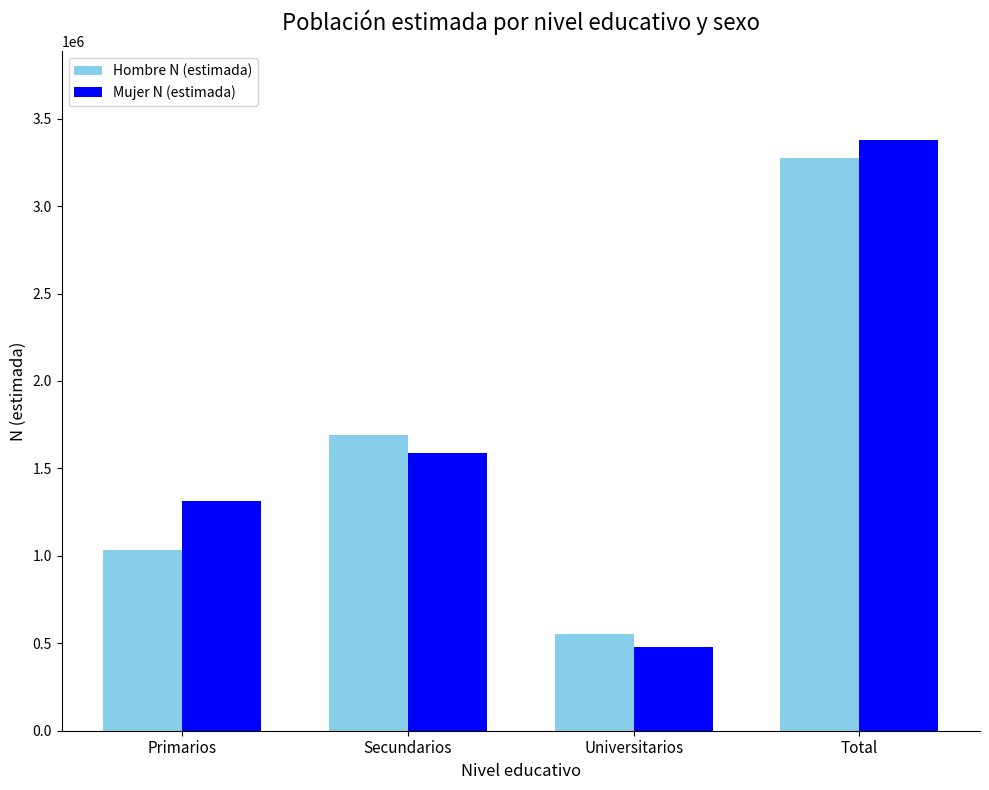

What value does the Mujer N (estimada) series have at Secundarios, to the nearest 50?

1587650